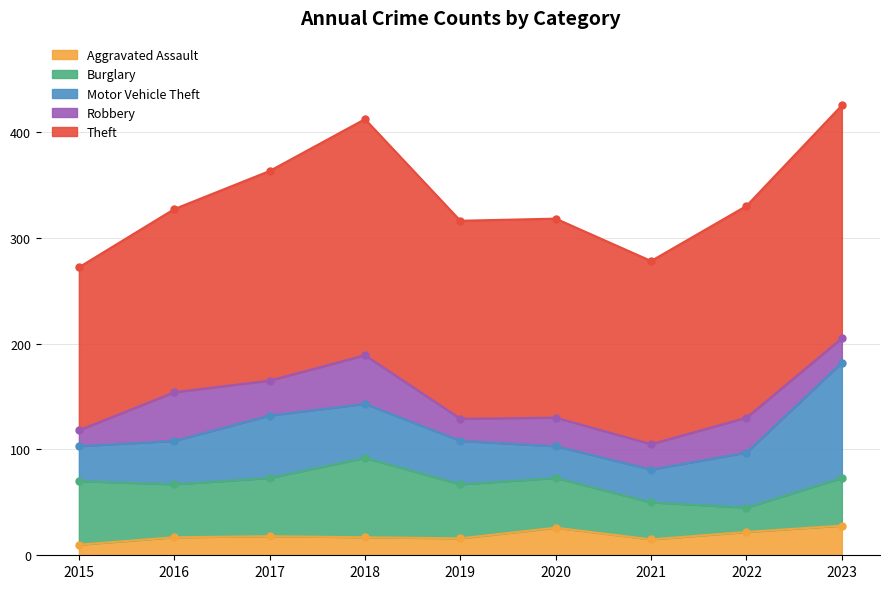

Reading left to right, extract all data points from this chart.

Aggravated Assault: 2015=10	2016=17	2017=18	2018=17	2019=16	2020=26	2021=15	2022=22	2023=28
Burglary: 2015=60	2016=50	2017=55	2018=75	2019=51	2020=47	2021=35	2022=23	2023=45
Motor Vehicle Theft: 2015=33	2016=41	2017=59	2018=51	2019=41	2020=30	2021=31	2022=52	2023=109
Robbery: 2015=15	2016=46	2017=33	2018=46	2019=21	2020=27	2021=24	2022=33	2023=23
Theft: 2015=154	2016=173	2017=198	2018=223	2019=187	2020=188	2021=173	2022=200	2023=220